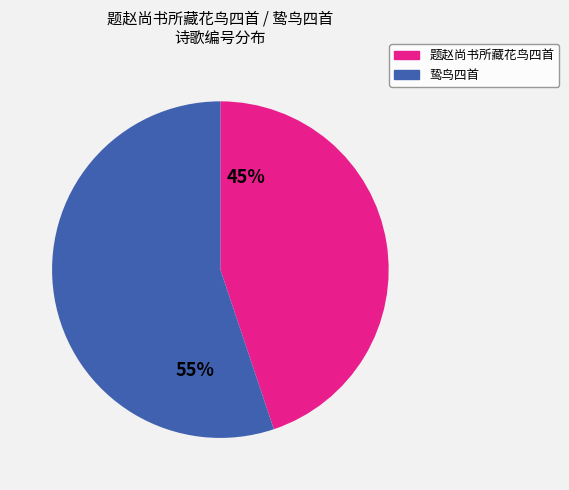

Does any single category account for the majority?

Yes